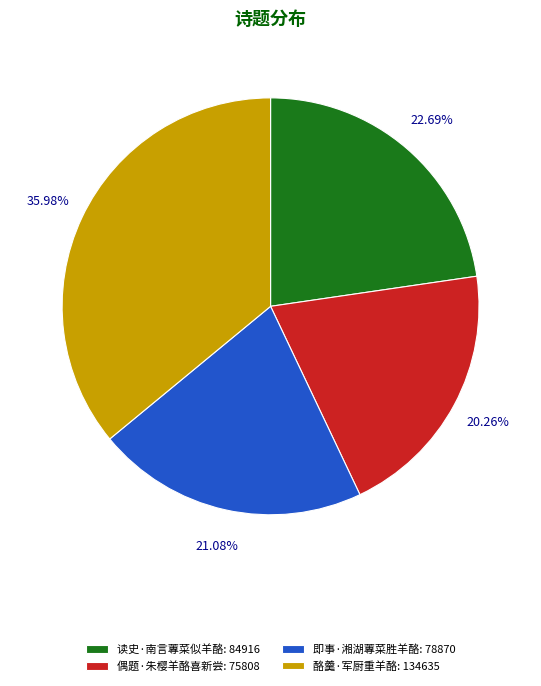

To the nearest percent, what is the difference between the largest and smallest slice percentages?

16%